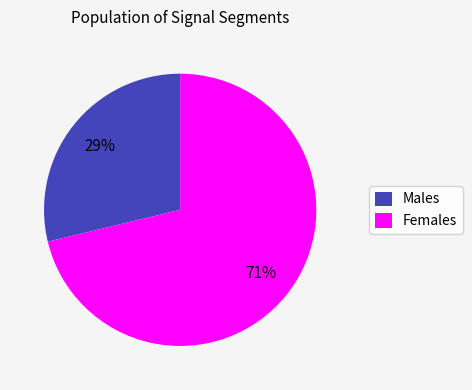

Is it true that Females is 71% of the pie?

True